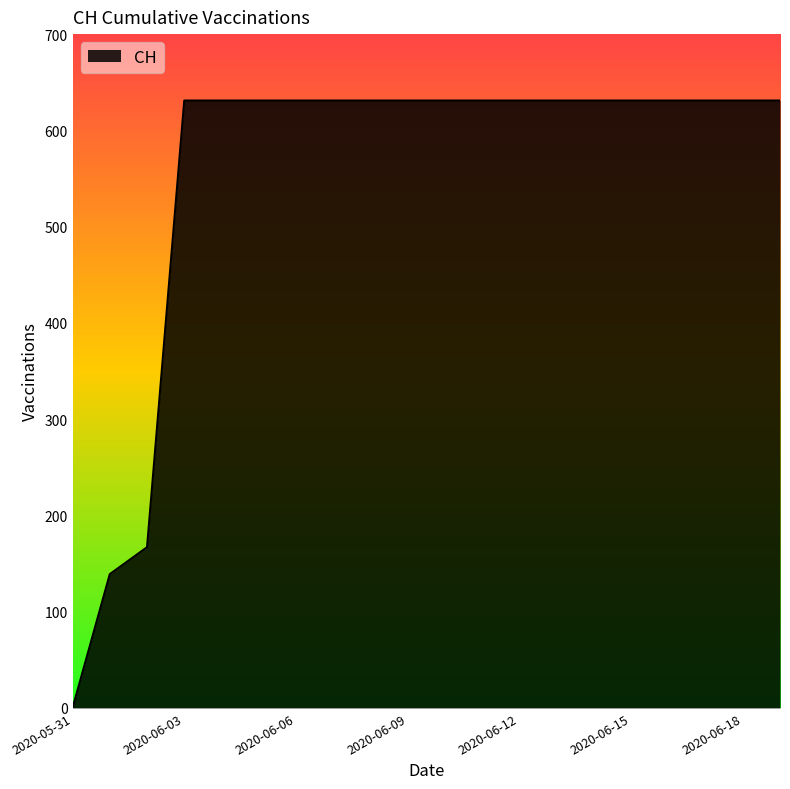

What is the greatest value displayed?

631